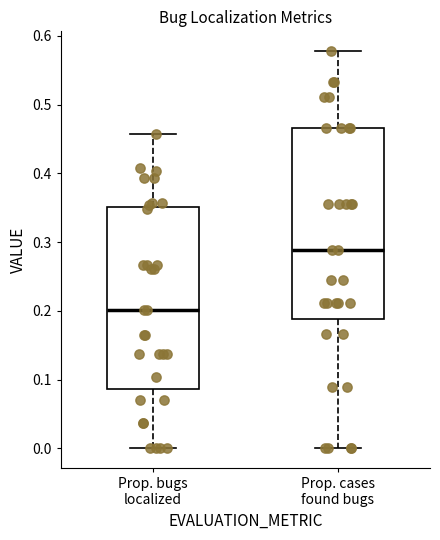

Which box's median line is the highest?

Prop. cases found bugs